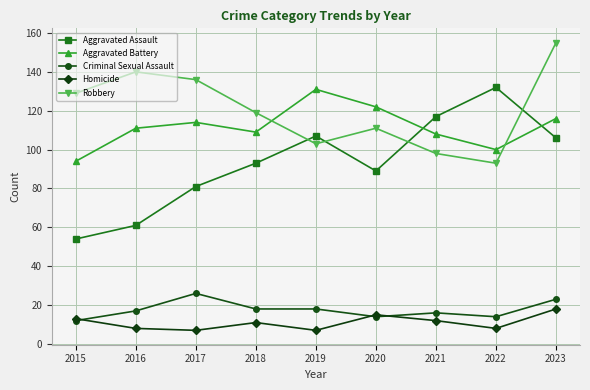

What is the sum of the Homicide values at 2017 and 2022?

15